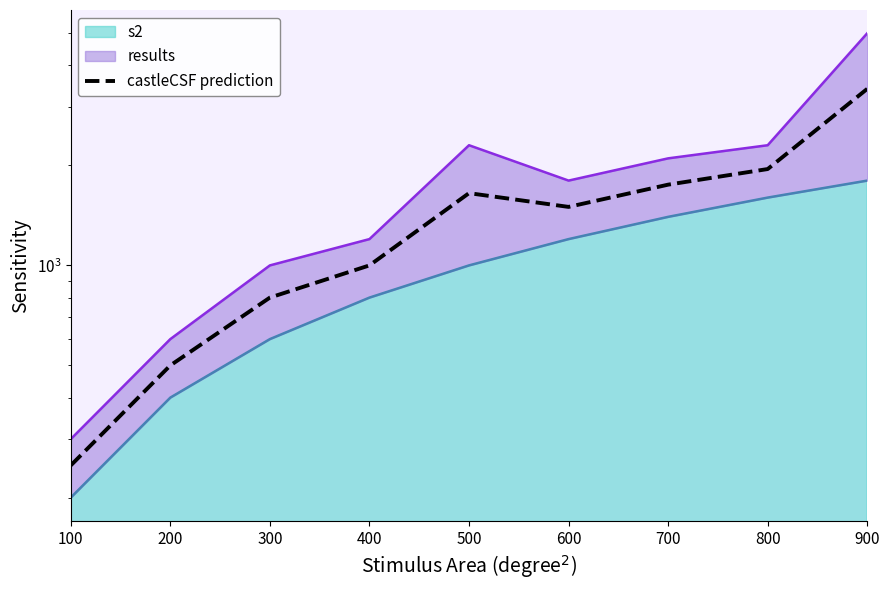

True or false: the data has more than 1 interior local peaks.

False